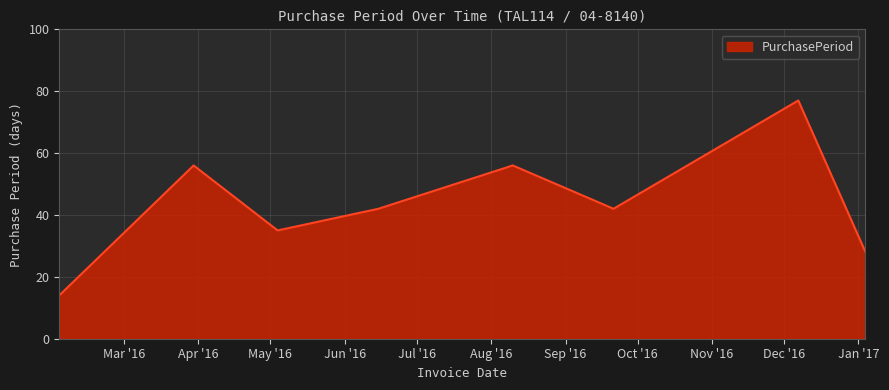

What is the difference between the maximum and minimum values?

63